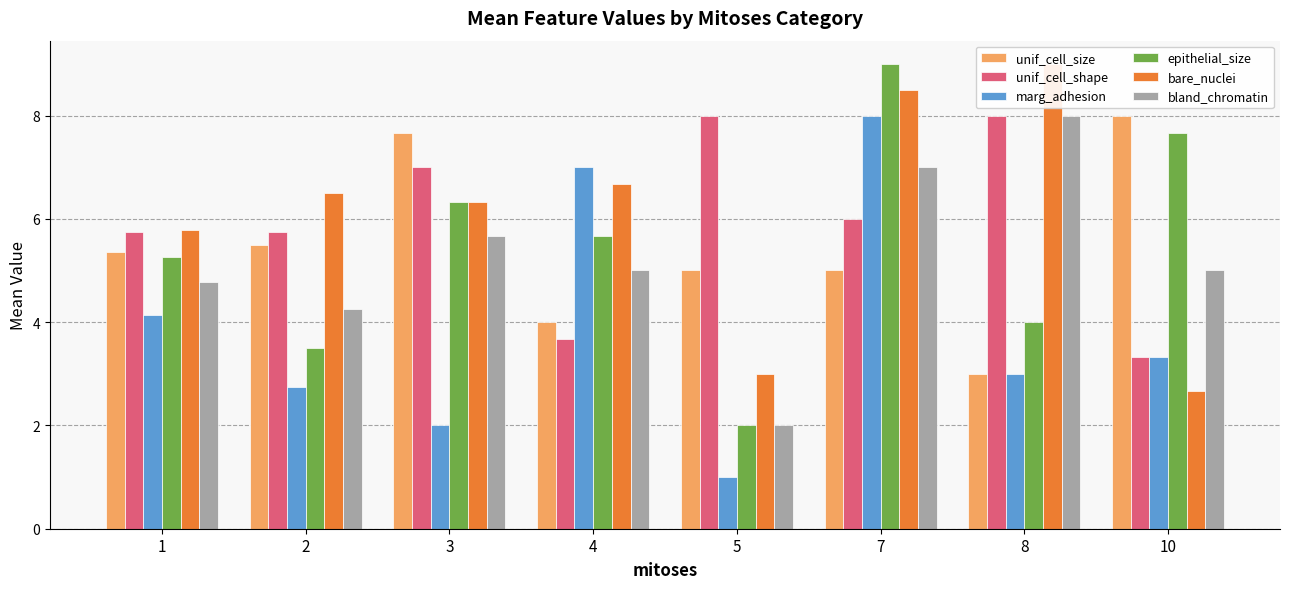

What is the difference between the highest and lowest values at 7?

4.0